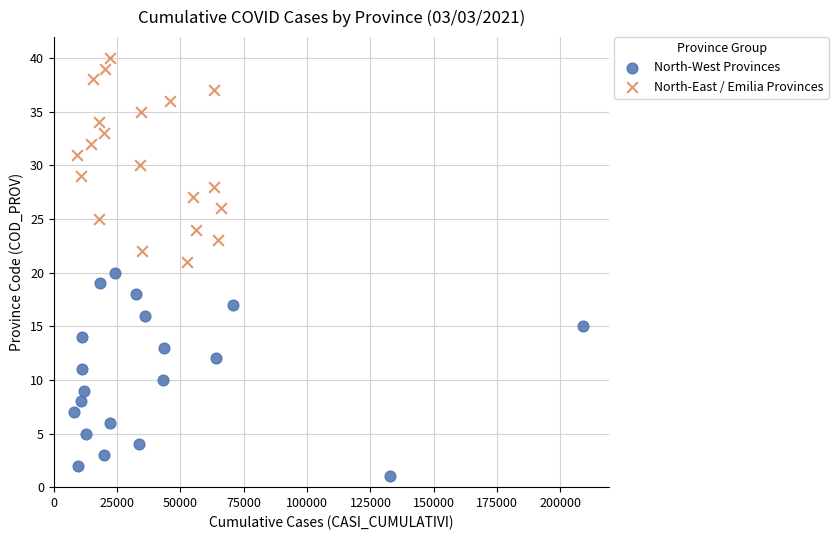

What are all the series names shown in the legend?

North-West Provinces, North-East / Emilia Provinces